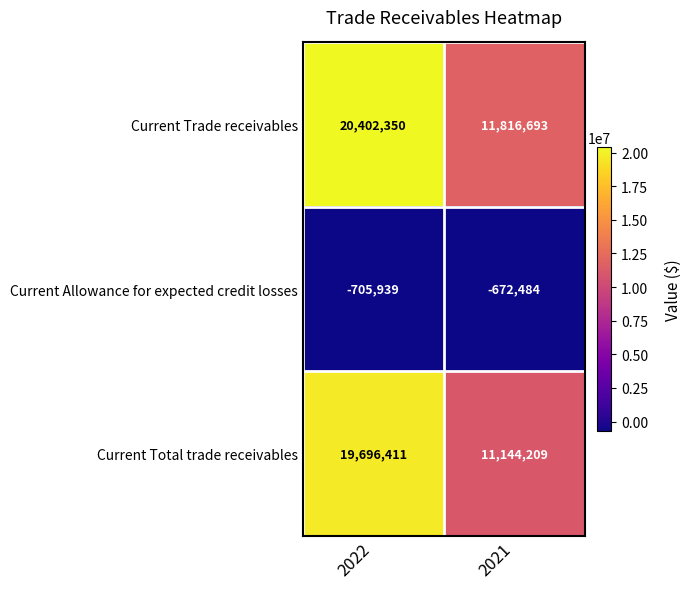

List the series in order of their peak value, highest first.

Current Trade receivables, Current Total trade receivables, Current Allowance for expected credit losses